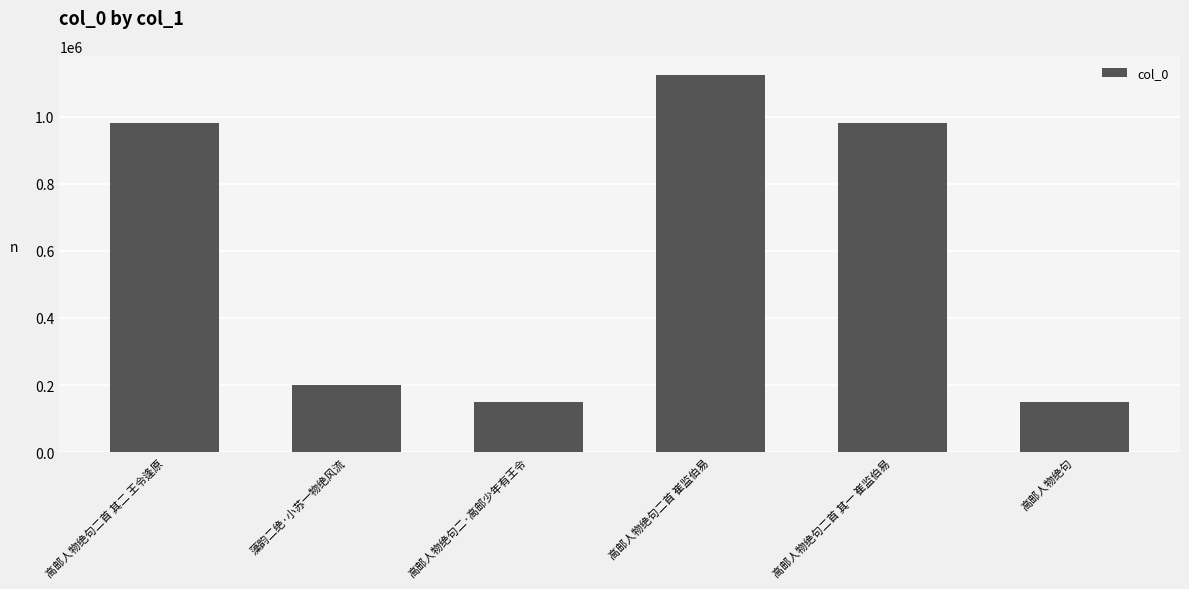

What is the value of the 6th bar from the left?

149237